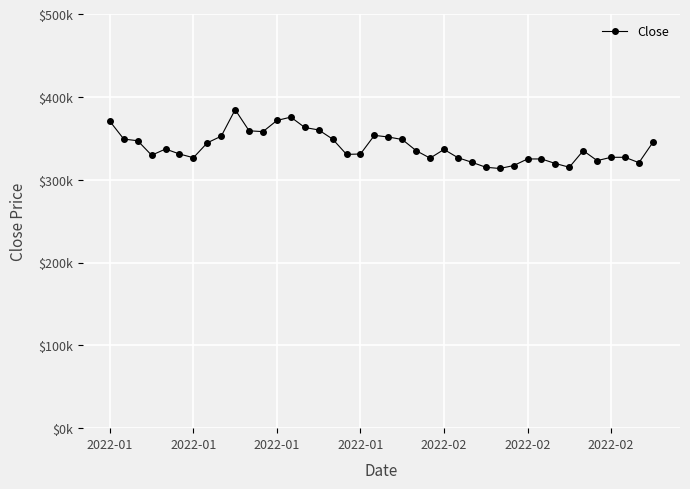

Does the chart have visible grid lines?

Yes